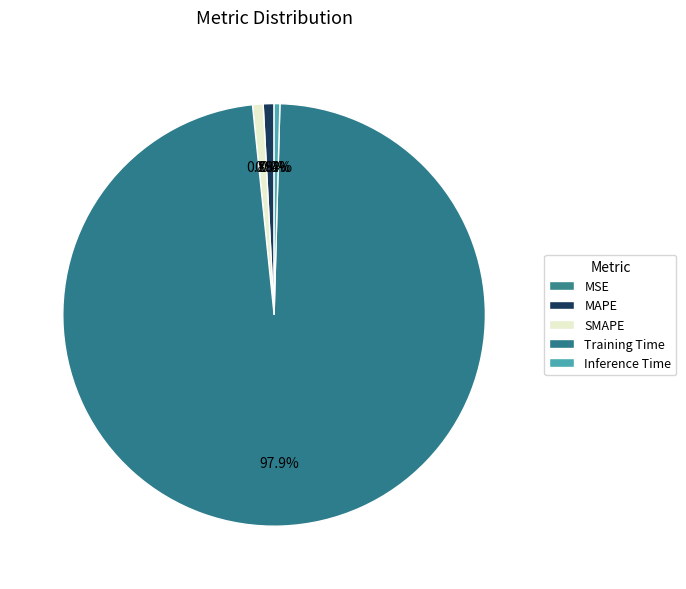

To the nearest percent, what is the combined percentage of MSE and MAPE?

1%